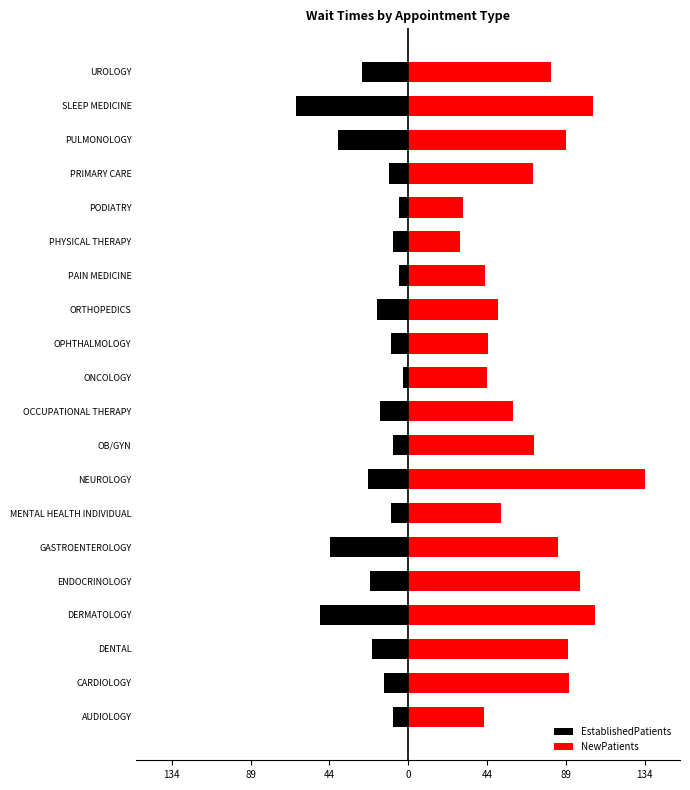

What is the maximum value for EstablishedPatients?

-2.7